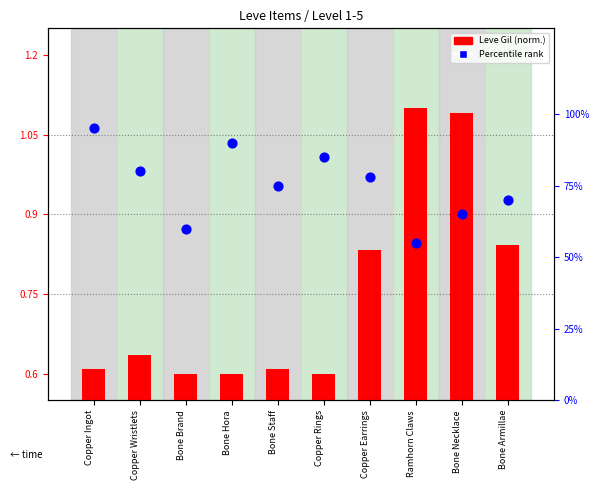

At which category is the sum across all series the highest?

Copper Ingot